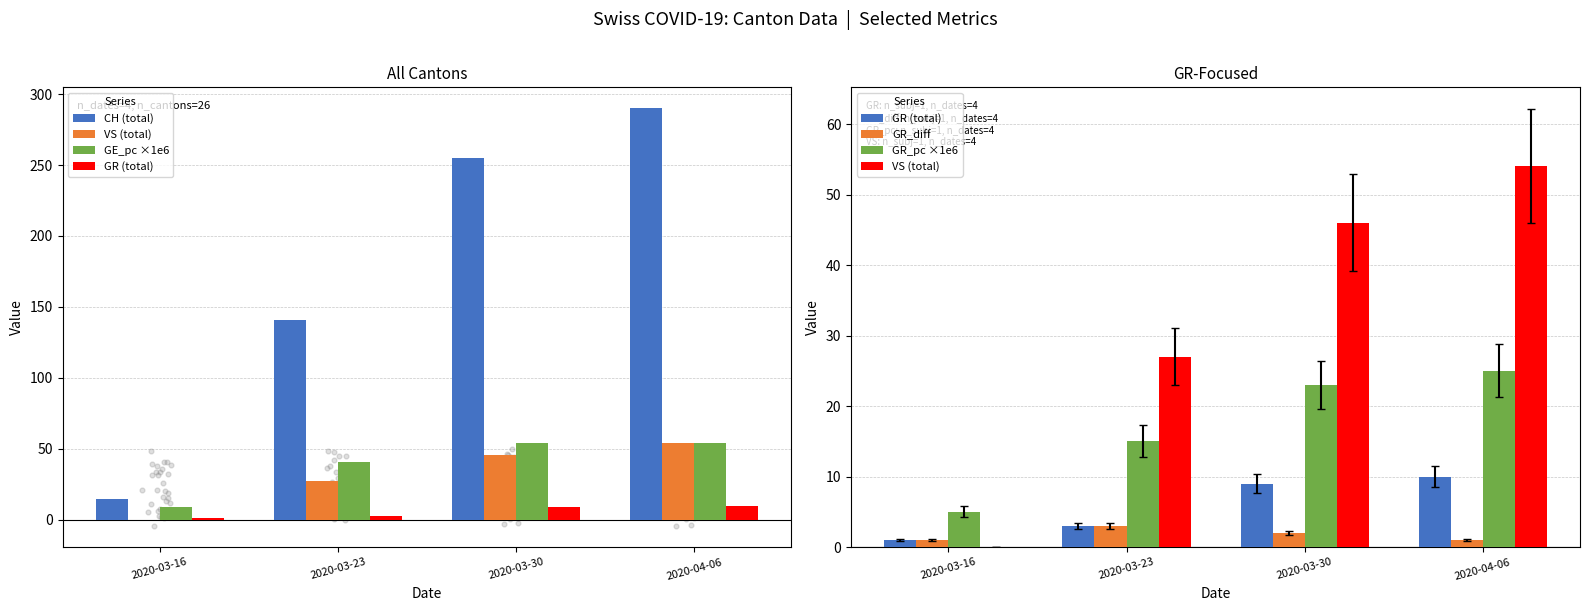

Which series contains the lowest Y value?

VS (total)